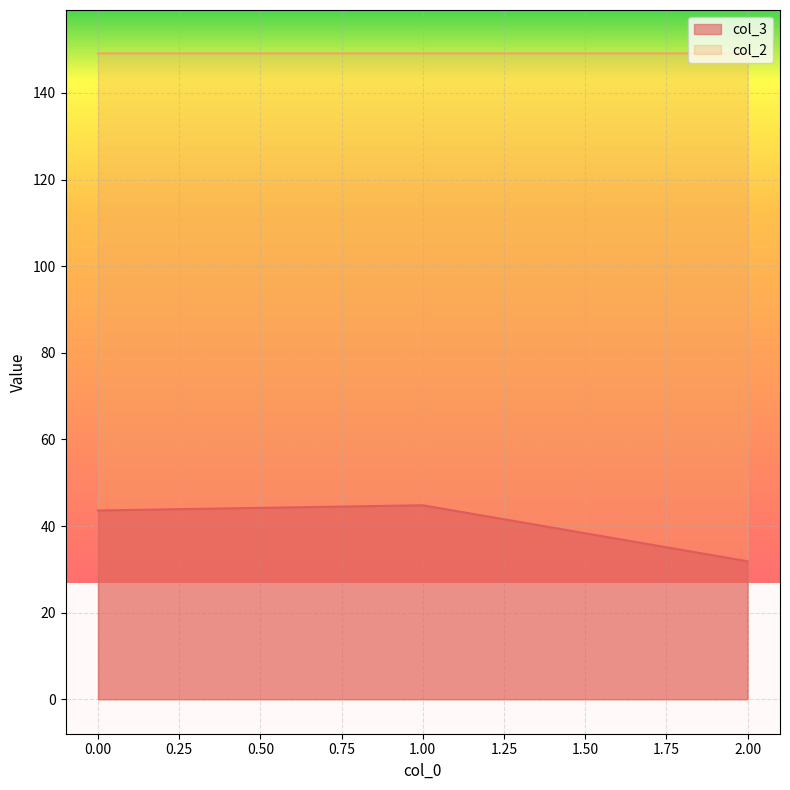

True or false: col_2 has a value of 149.2 at 1.00.

True